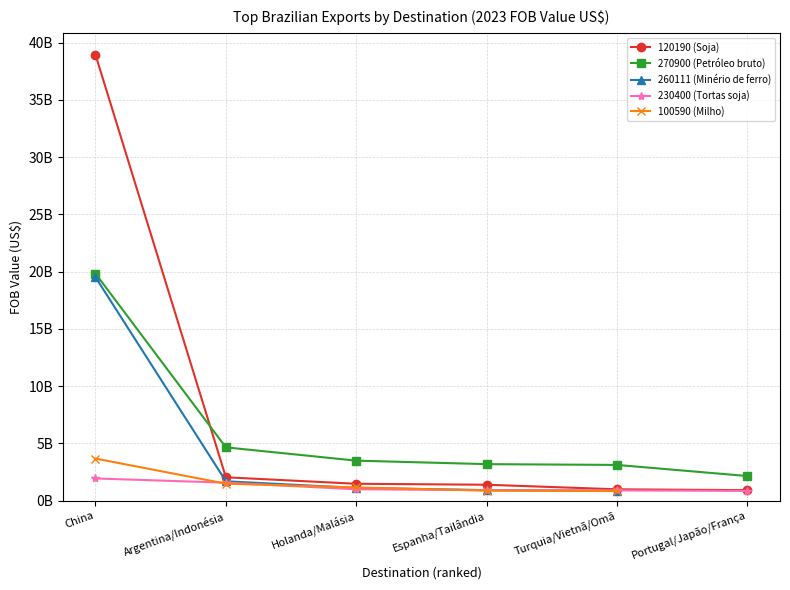

Rank the series by their maximum value, from highest to lowest.

120190 (Soja), 270900 (Petróleo bruto), 260111 (Minério de ferro), 100590 (Milho), 230400 (Tortas soja)